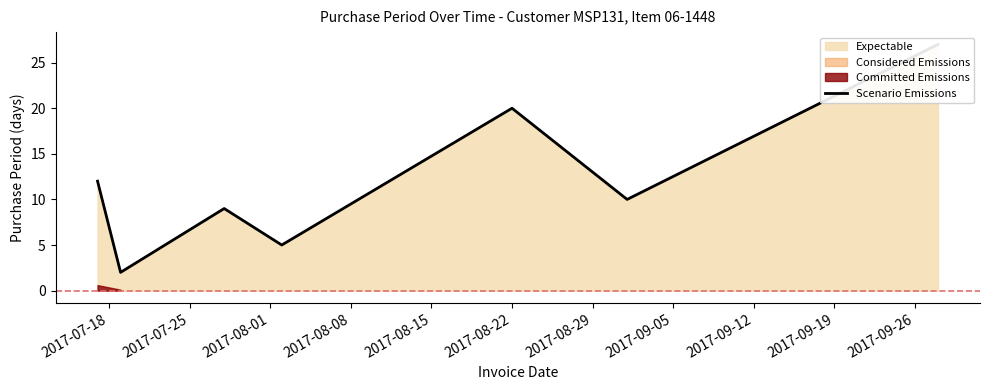

How many interior local valleys (lower than both neighbors) does the data have?

3